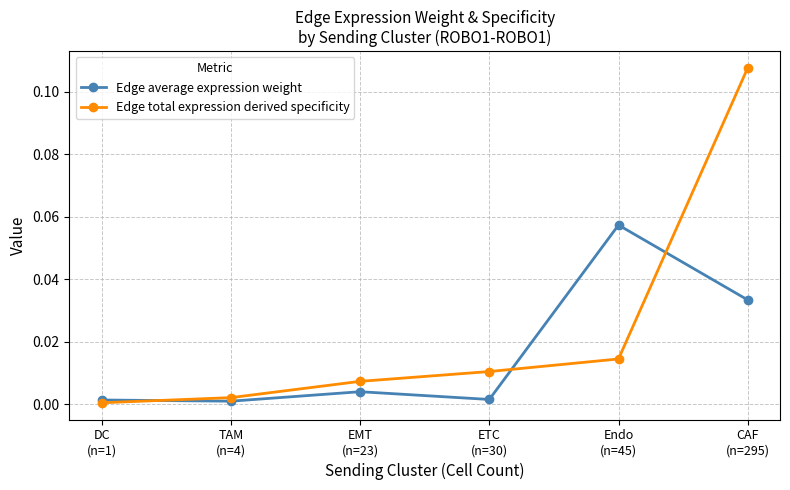

List the series in order of their overall mean, lowest first.

Edge average expression weight, Edge total expression derived specificity